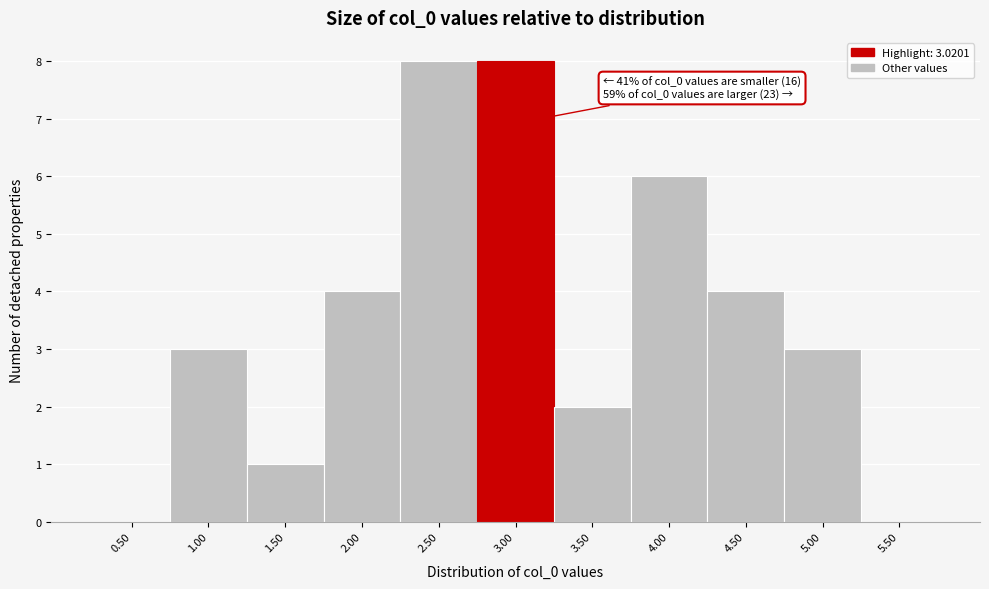

Reading left to right, list all the values displayed in this chart.

0.50=0	1.00=3	1.50=1	2.00=4	2.50=8	3.00=8	3.50=2	4.00=6	4.50=4	5.00=3	5.50=0